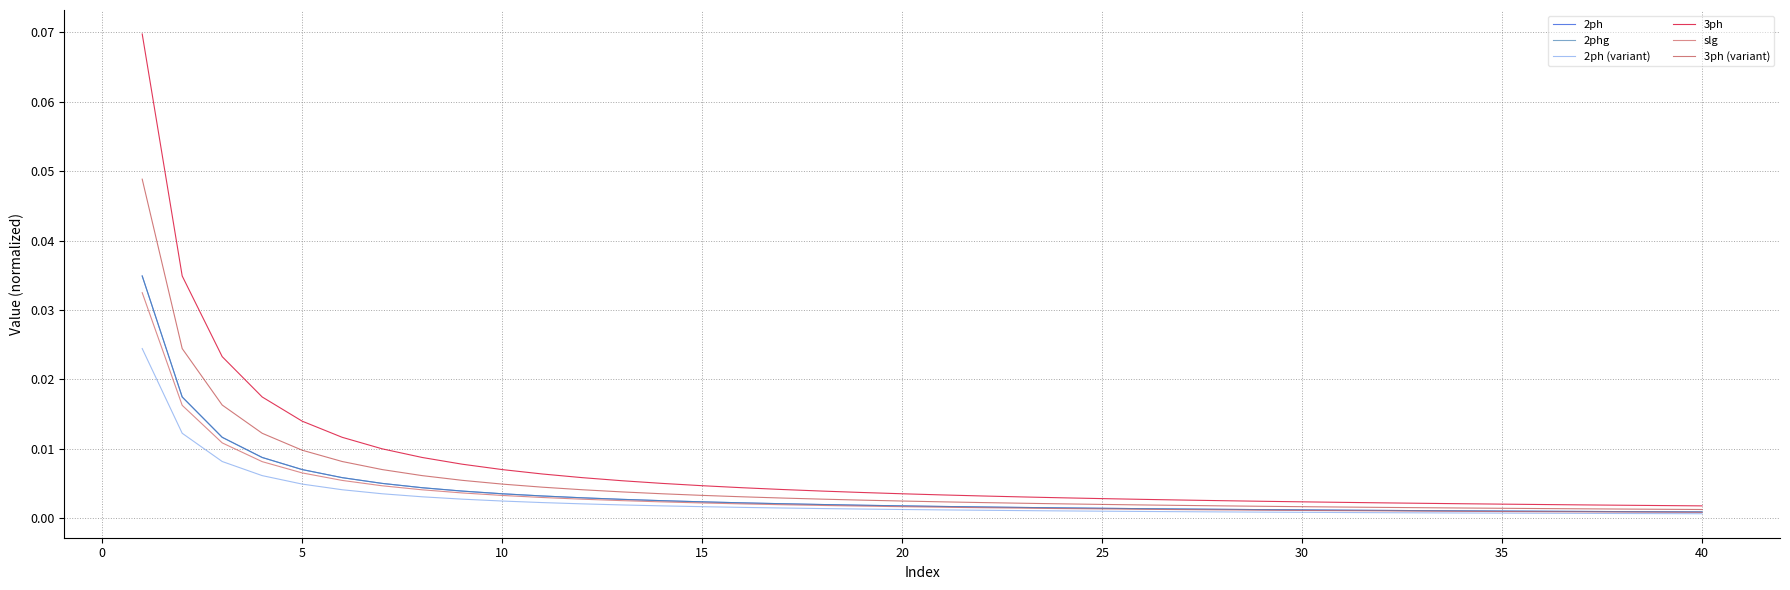

Does the chart display data point markers on the line(s)?

No